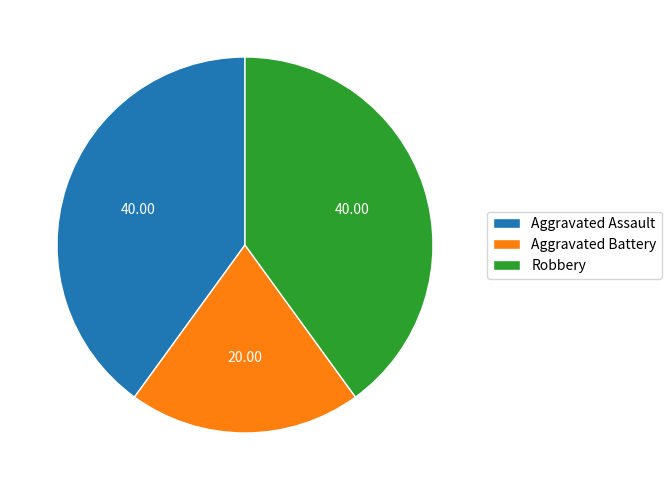

Which category has the smallest portion of the pie?

Aggravated Battery